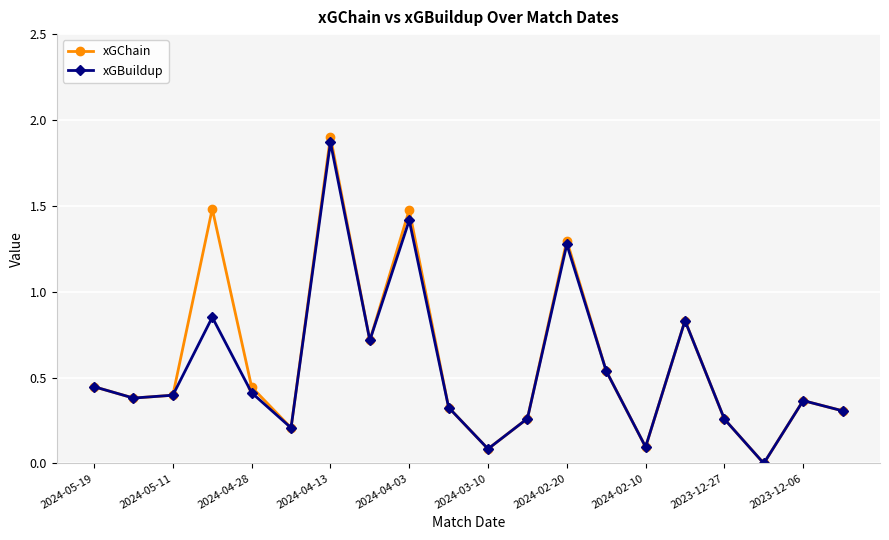

In xGBuildup, how many points are higher than both neighbors (excluding endpoints)?

6